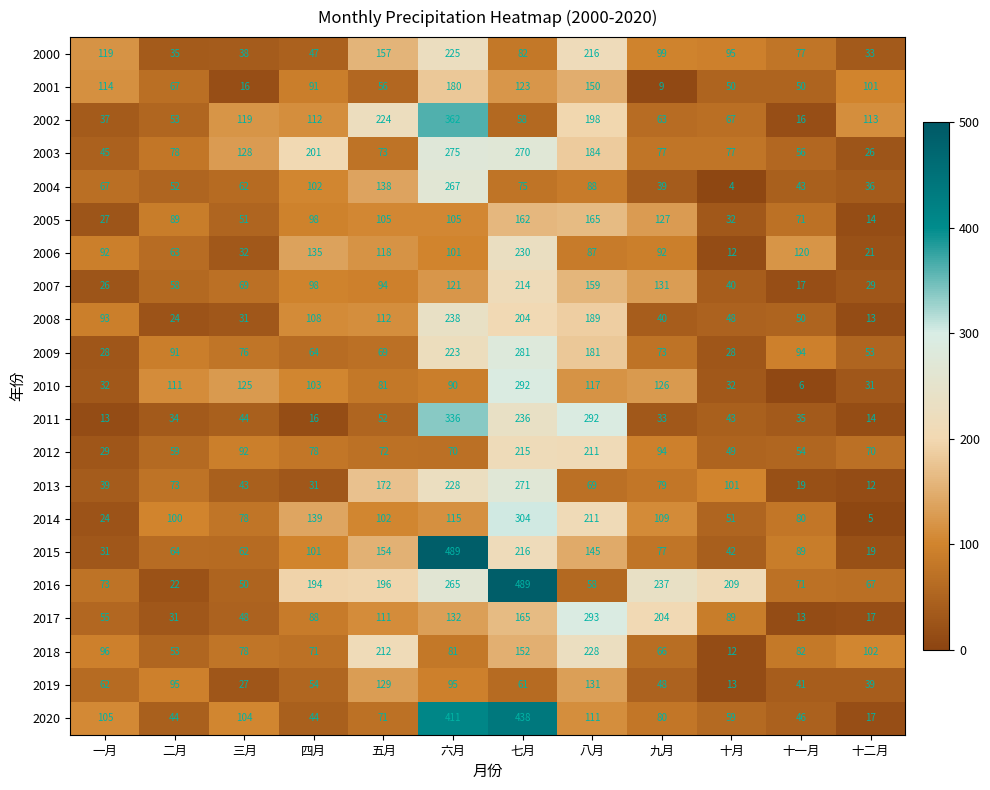

What value does the 2005 series have at 十二月?

14